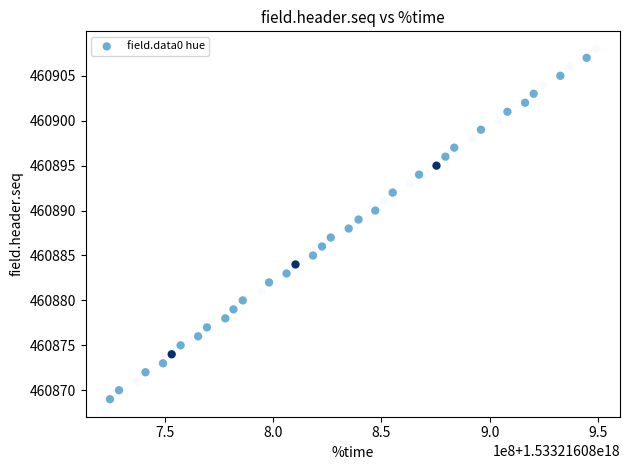

What is the range of Y values (max minus min)?

39